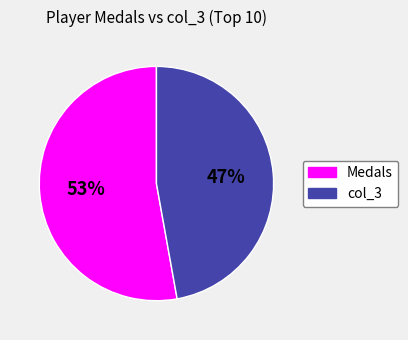

To the nearest percent, what is the average slice percentage?

50%